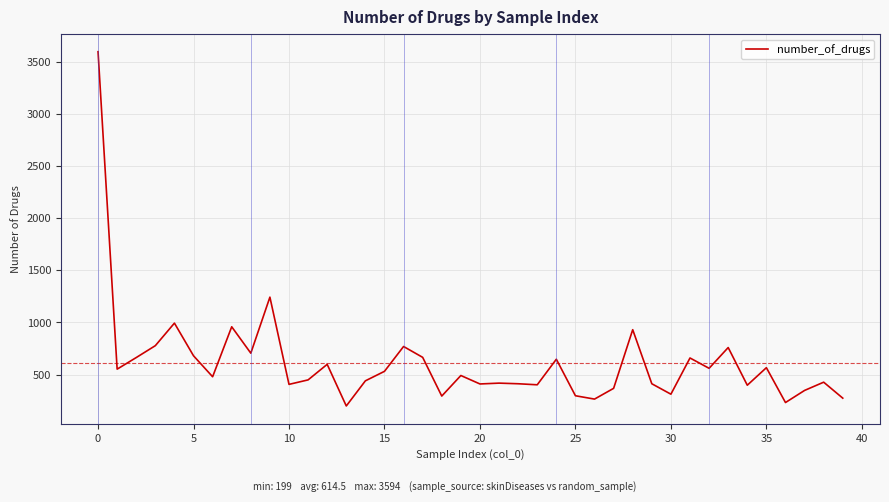

What is the smallest value displayed?

199